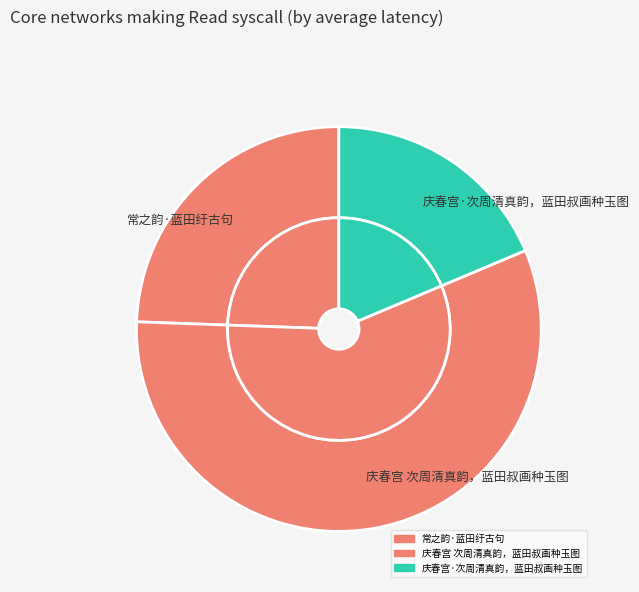

How many segments does this pie chart have?

3